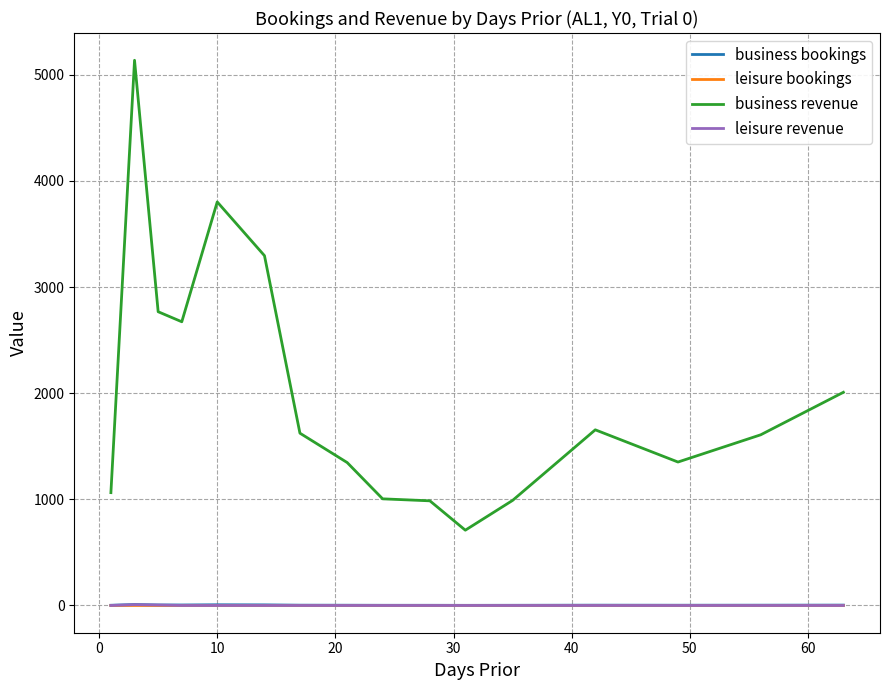

Which series has the largest range (max minus min)?

business revenue